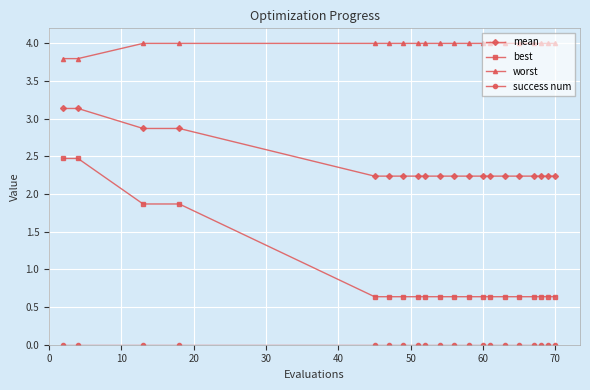

What is the value of the best point at the 18th from the left?

0.6